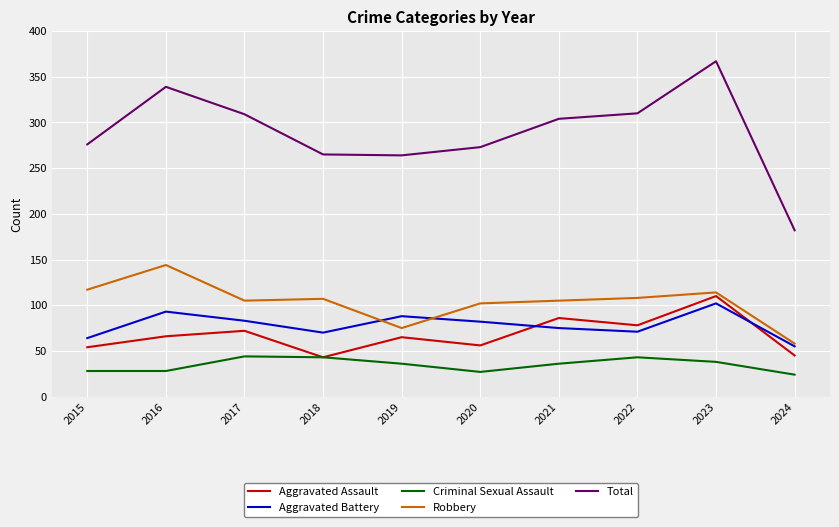

What are all the series names shown in the legend?

Aggravated Assault, Aggravated Battery, Criminal Sexual Assault, Robbery, Total